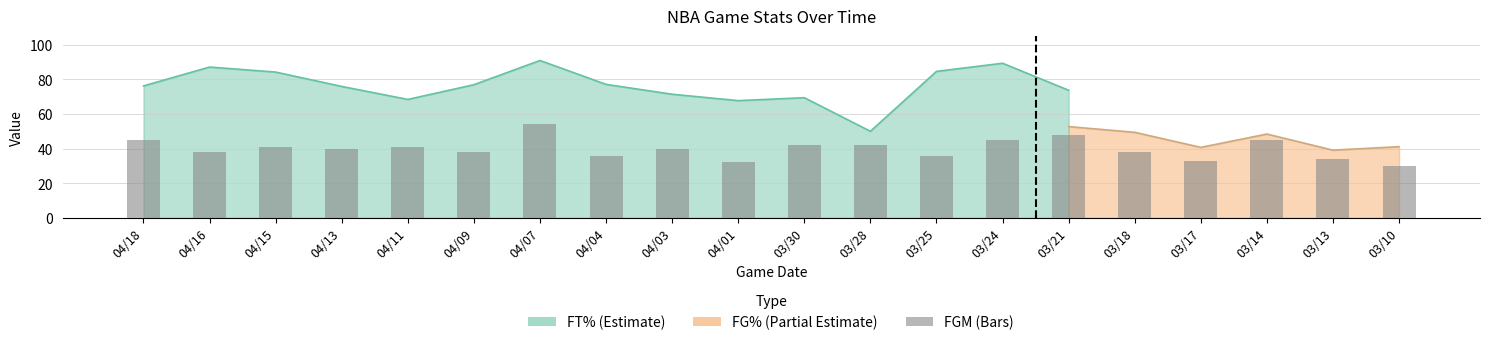

At which label does the data first exceed 40?

04/18